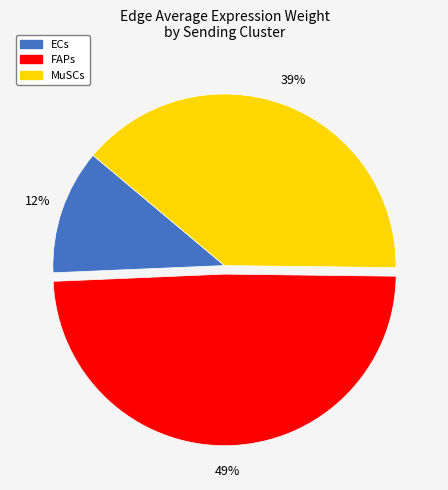

How many segments does this pie chart have?

3